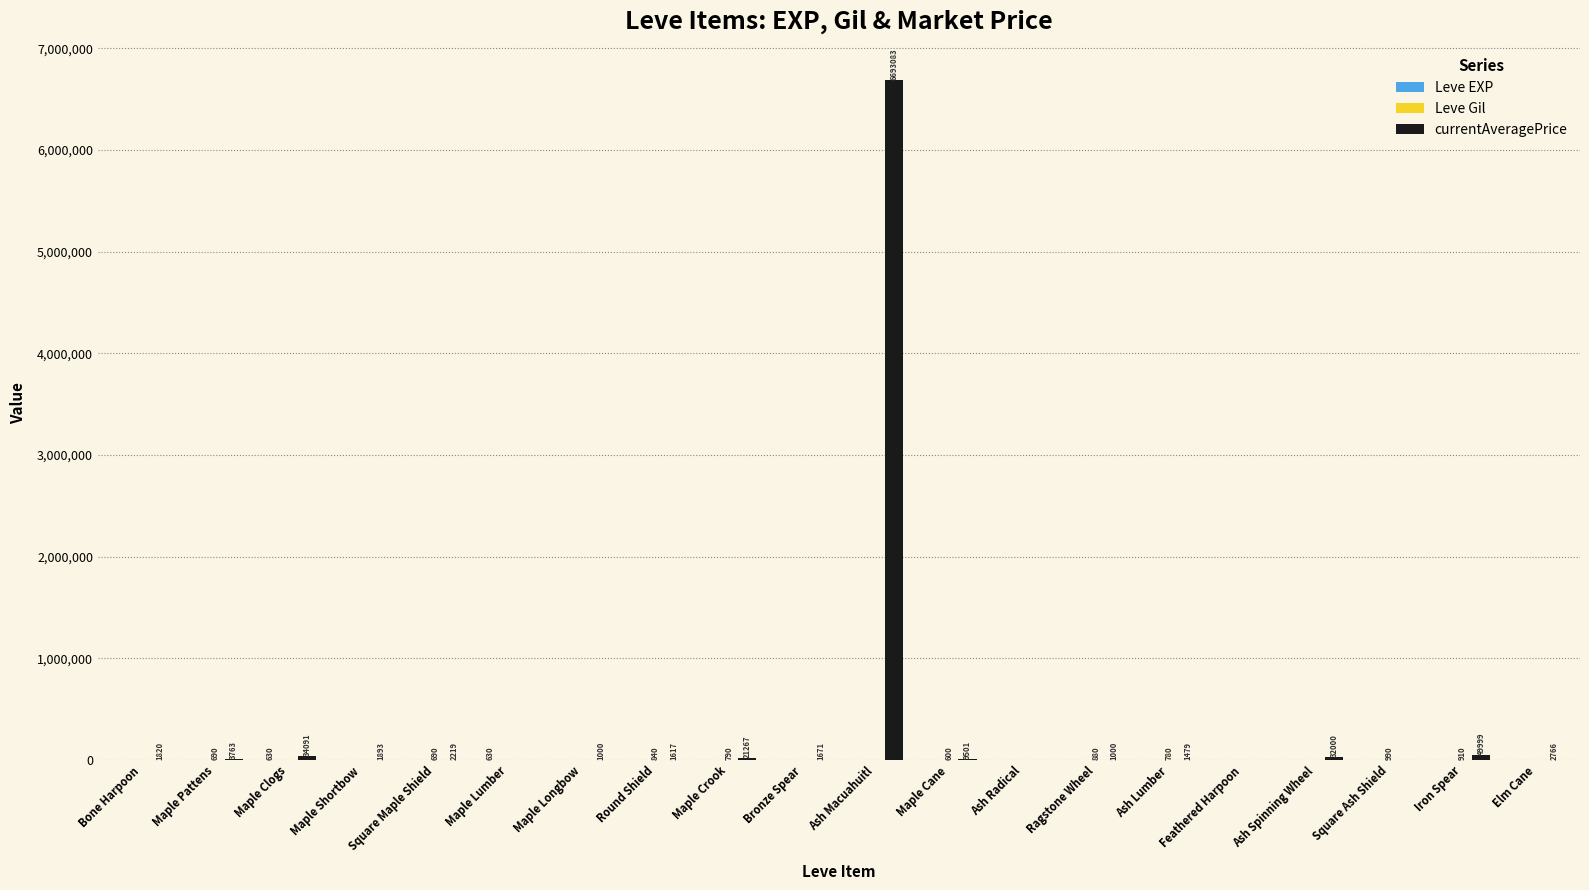

Which label corresponds to the largest value in the chart?

Ash Macuahuitl